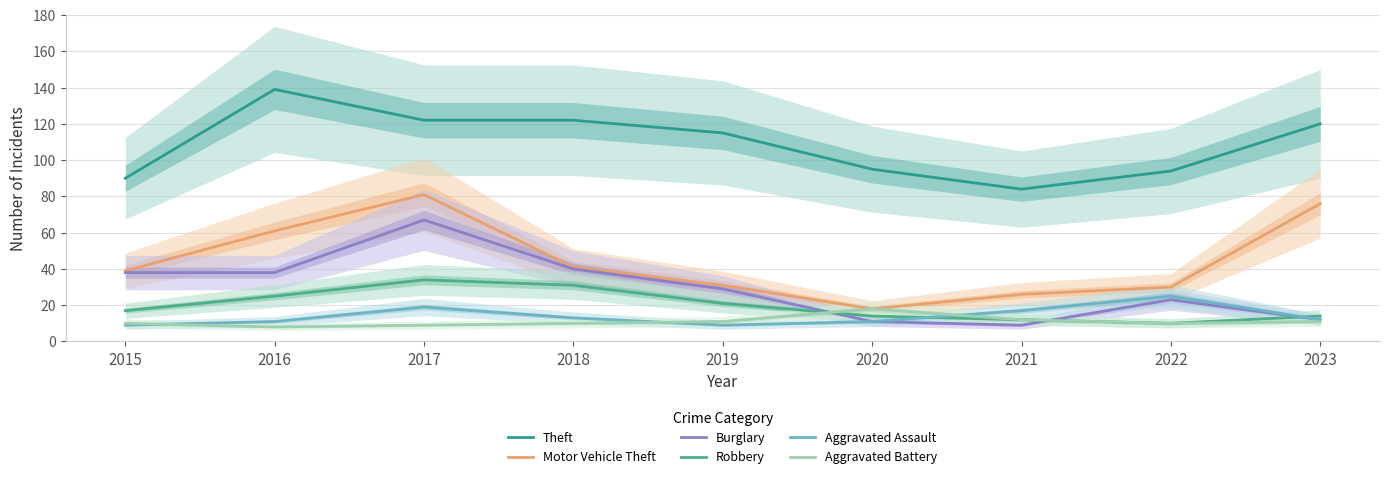

What is the value of the Motor Vehicle Theft point at the 4th from the left?

41